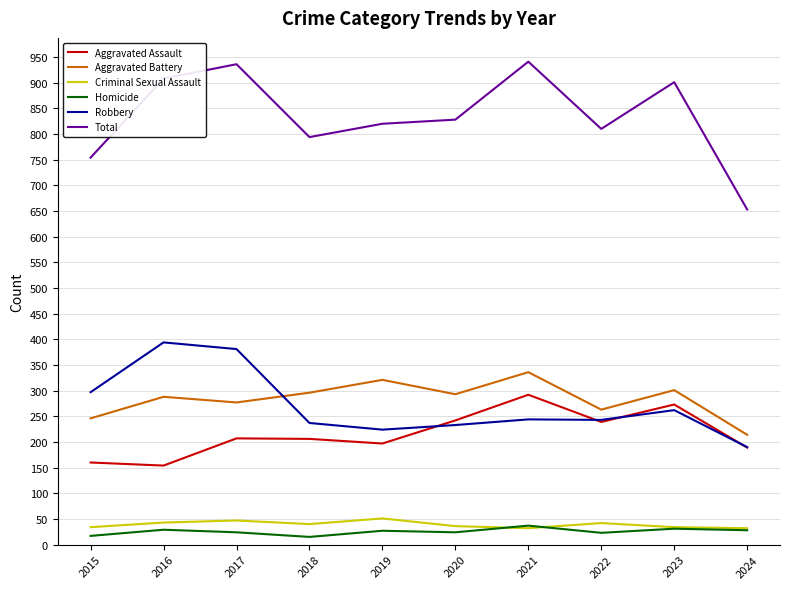

True or false: Criminal Sexual Assault has a value of 73 at 2016.

False